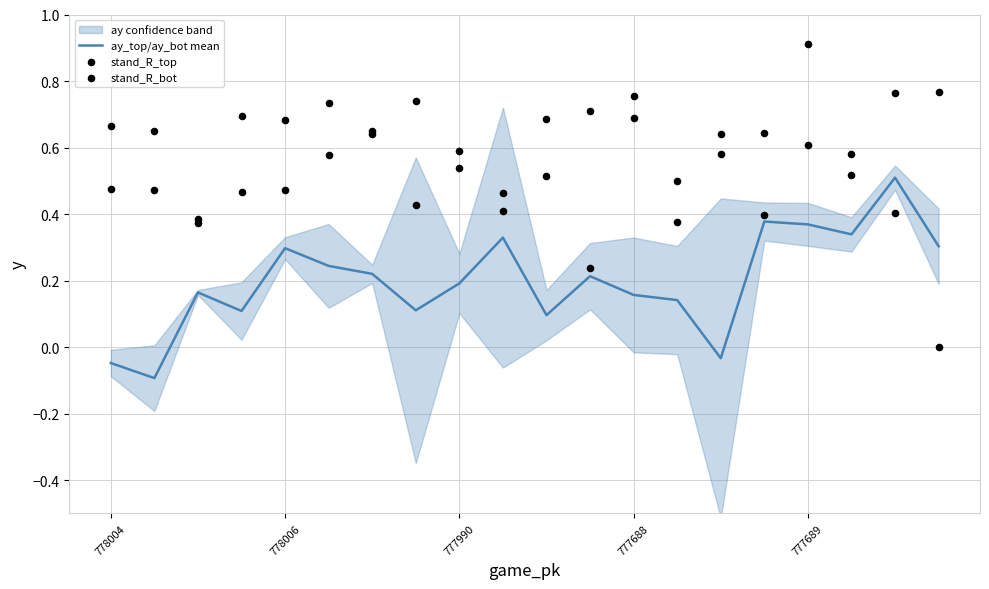

At how many categories does at least one series exceed 0?

20